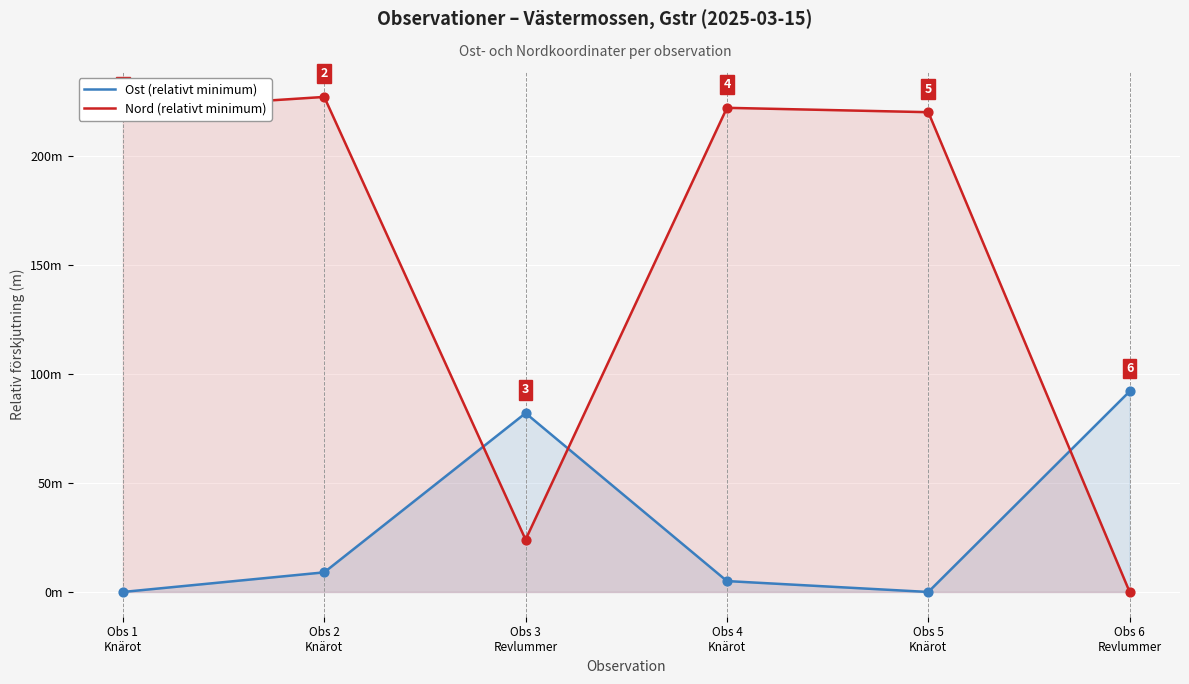

At how many categories does at least one series exceed 147?

4